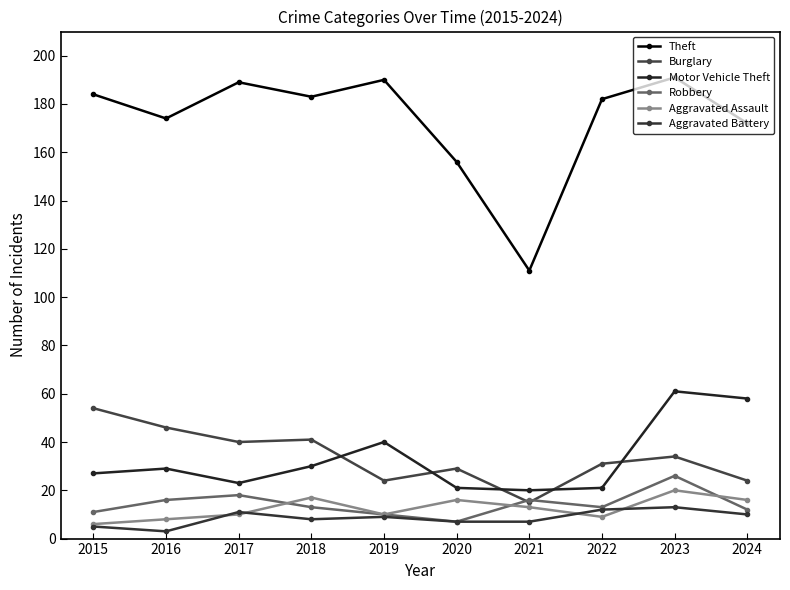

Reading left to right, extract all data points from this chart.

Theft: 2015=184	2016=174	2017=189	2018=183	2019=190	2020=156	2021=111	2022=182	2023=191	2024=172
Burglary: 2015=54	2016=46	2017=40	2018=41	2019=24	2020=29	2021=15	2022=31	2023=34	2024=24
Motor Vehicle Theft: 2015=27	2016=29	2017=23	2018=30	2019=40	2020=21	2021=20	2022=21	2023=61	2024=58
Robbery: 2015=11	2016=16	2017=18	2018=13	2019=10	2020=7	2021=16	2022=13	2023=26	2024=12
Aggravated Assault: 2015=6	2016=8	2017=10	2018=17	2019=10	2020=16	2021=13	2022=9	2023=20	2024=16
Aggravated Battery: 2015=5	2016=3	2017=11	2018=8	2019=9	2020=7	2021=7	2022=12	2023=13	2024=10